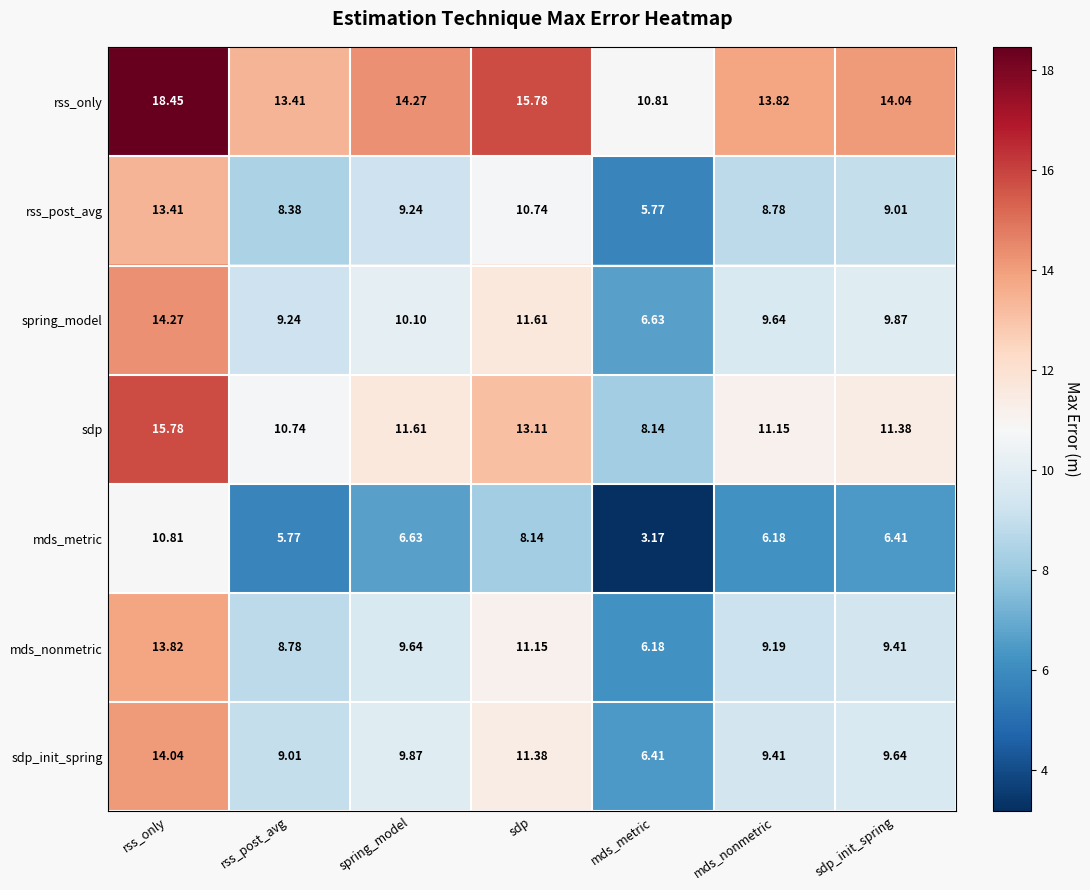

Where is rss_post_avg nearest to the value 9?

sdp_init_spring